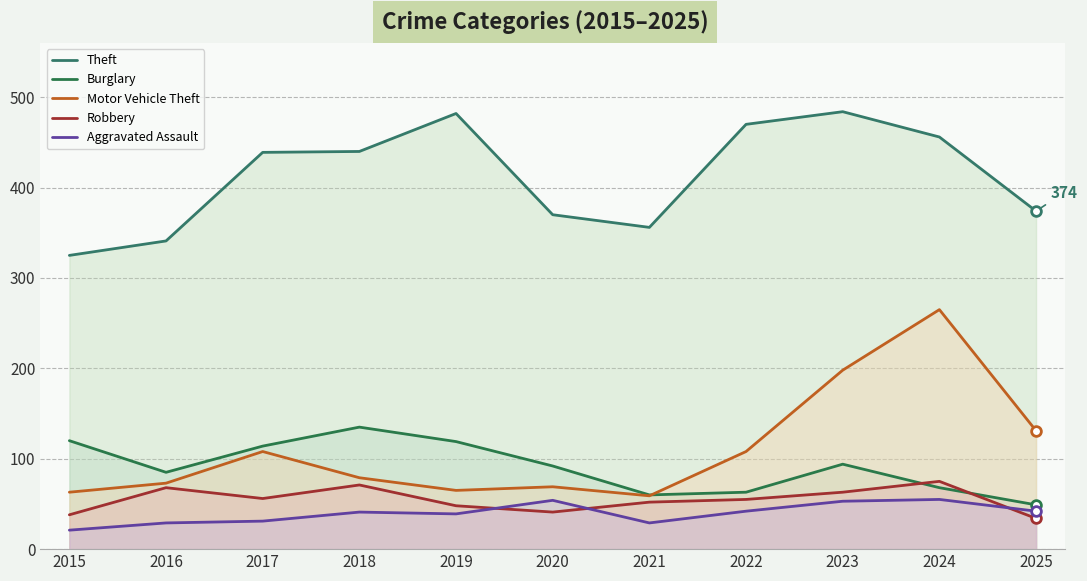

Which series has the largest total across all categories?

Theft